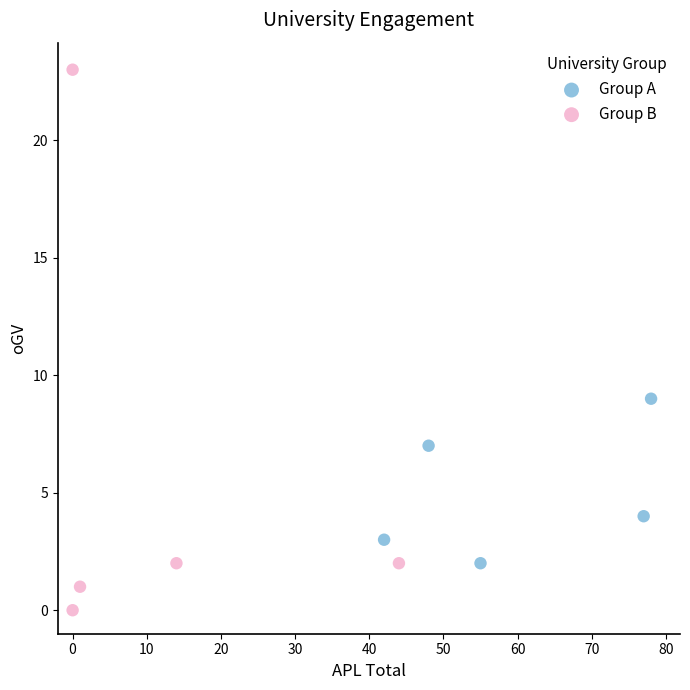

Which series contains the highest Y value?

Group B